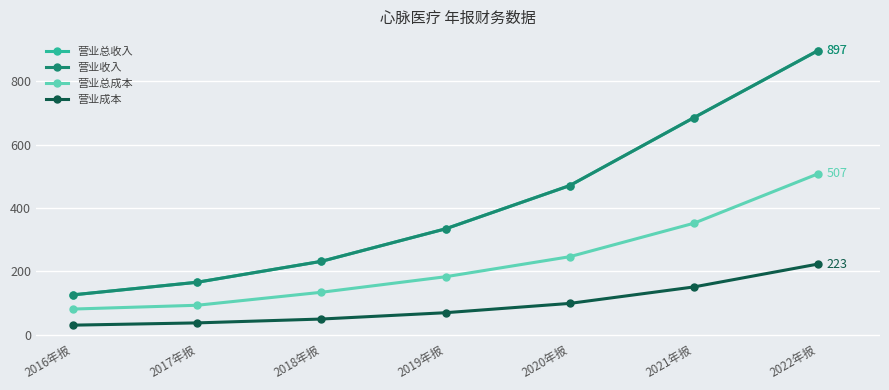

What is the label of the 4th point from the left?

2019年报